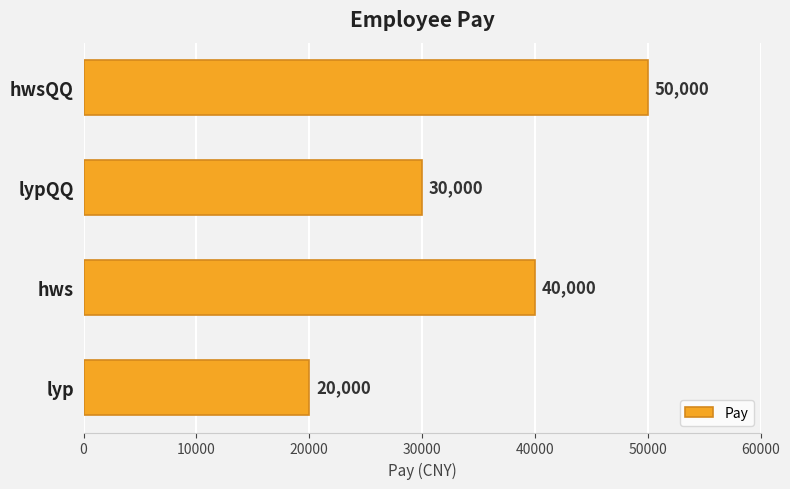

At which category does the chart reach its peak across all series?

hwsQQ